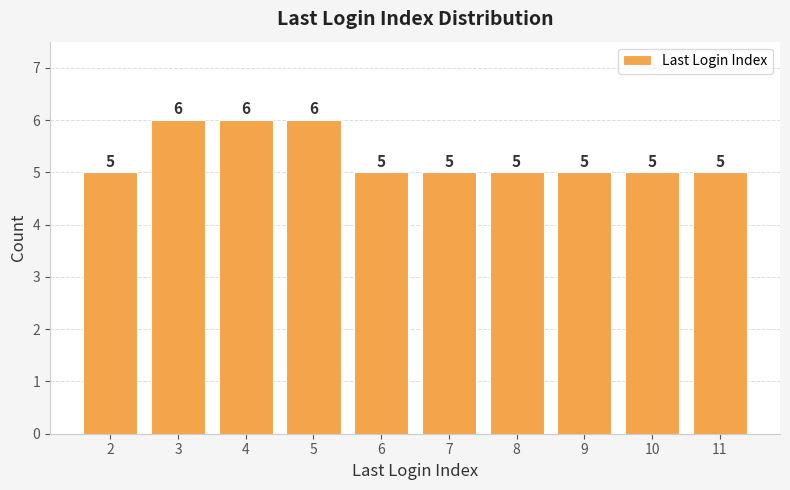

Count the number of values greater than 5.

3